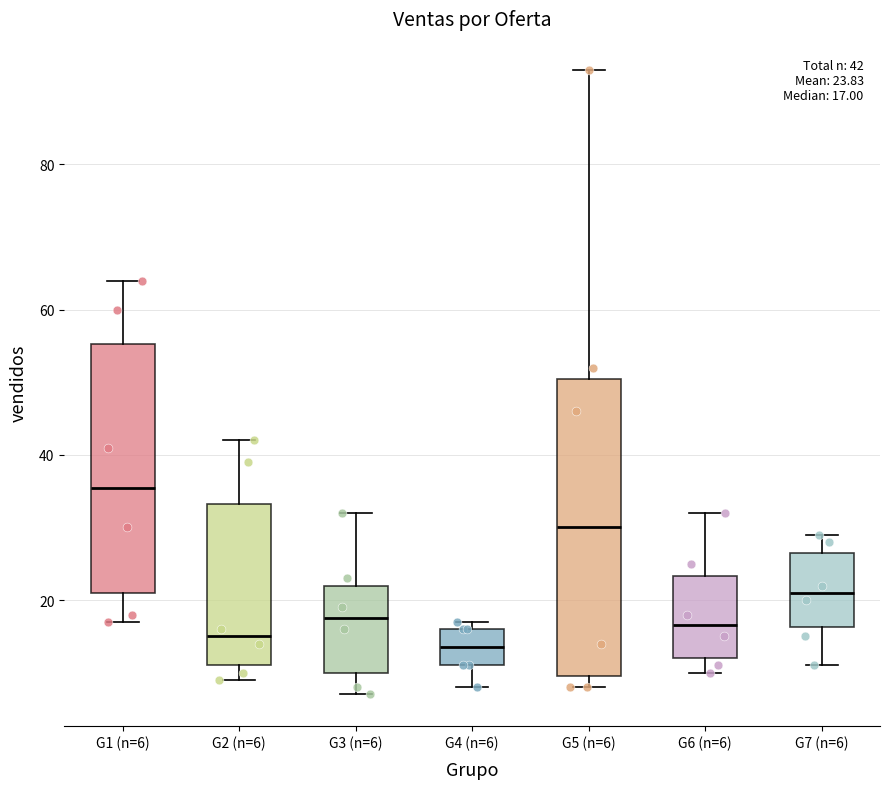

Which box is the tallest, from its lower edge to its upper edge?

G5 (n=6)